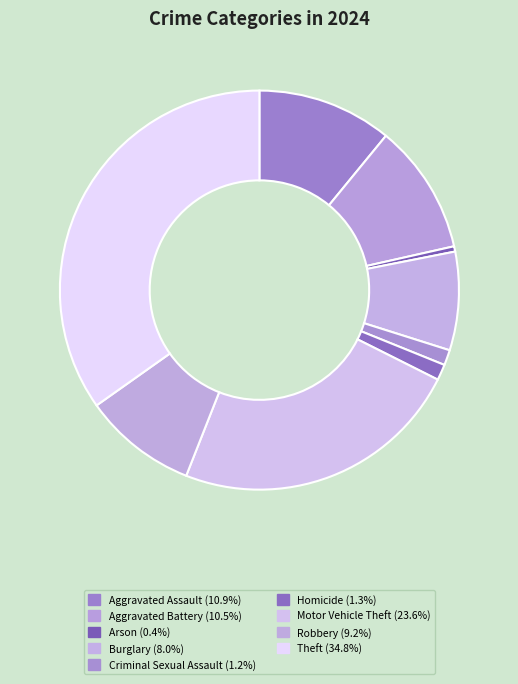

Which category has the biggest portion of the pie?

Theft